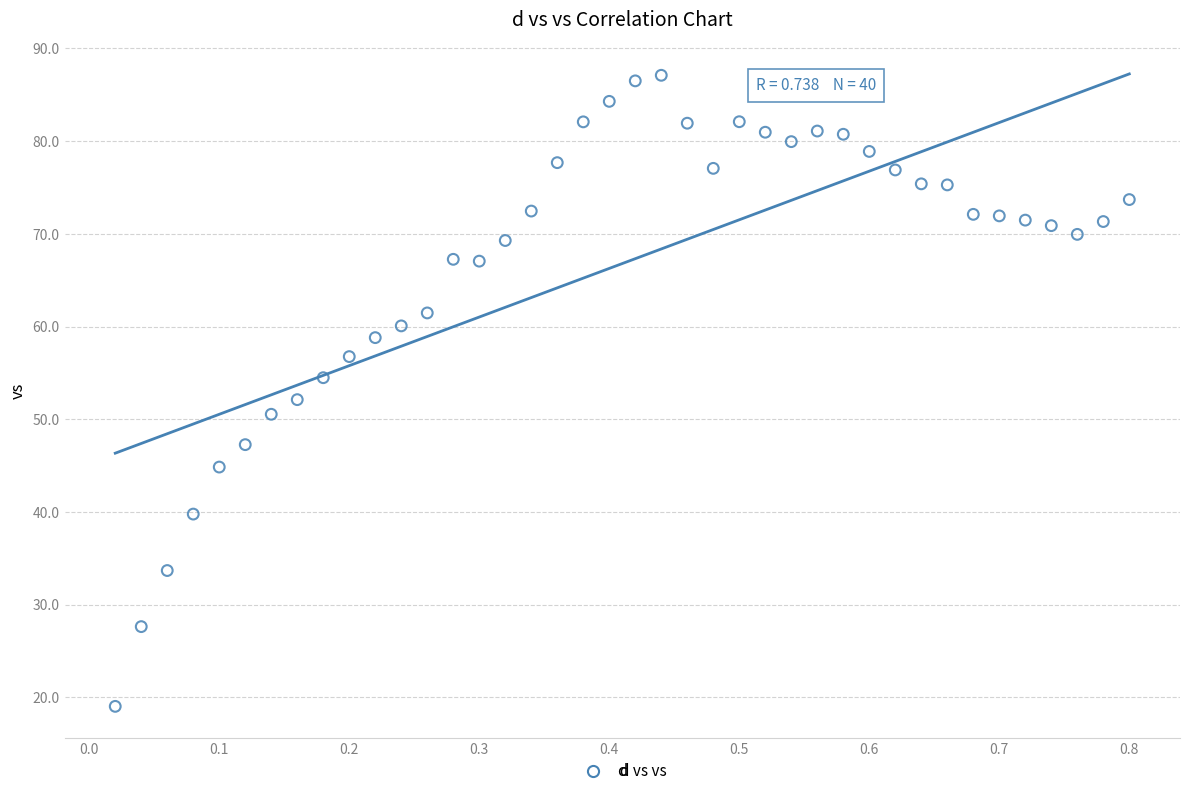

What is the range of X values (max minus min)?

0.8